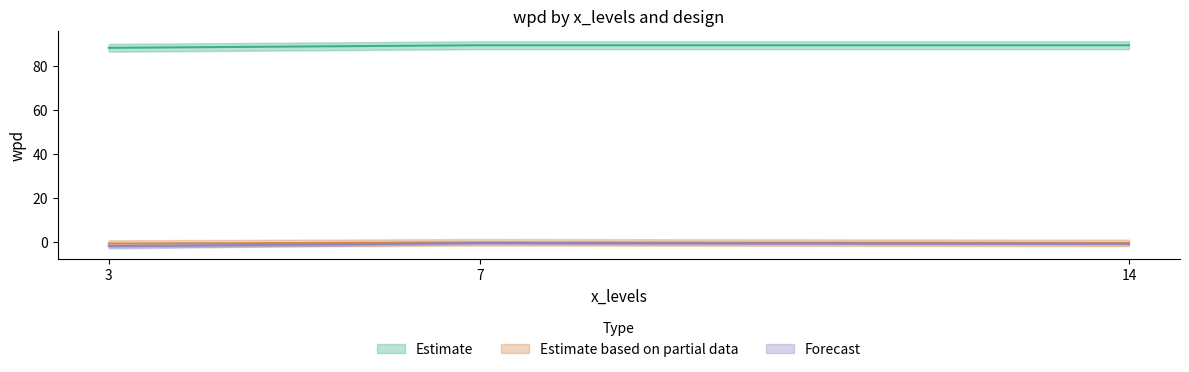

Which label corresponds to the largest value in the chart?

7